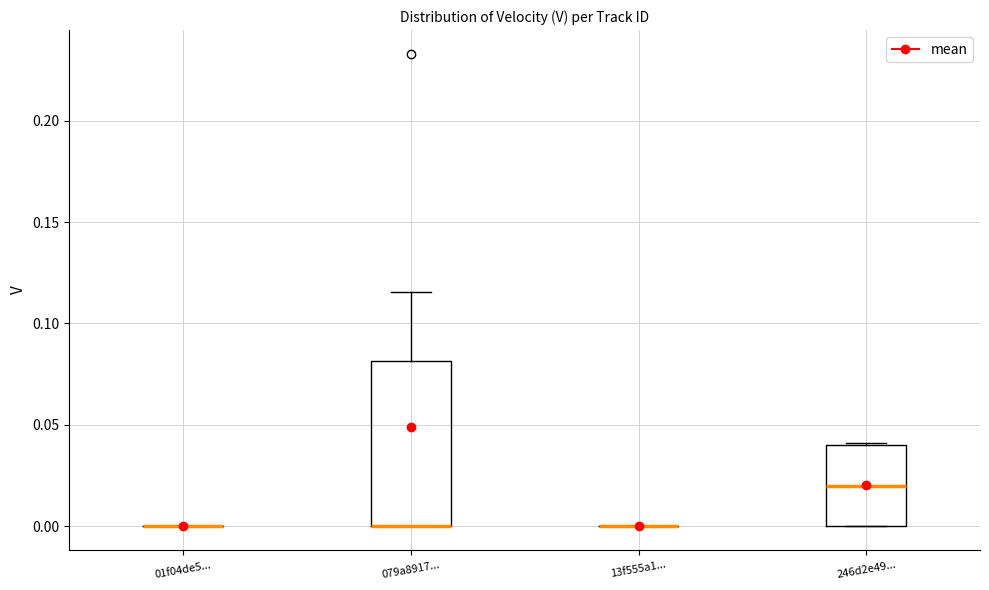

Which box is the tallest, from its lower edge to its upper edge?

079a8917...